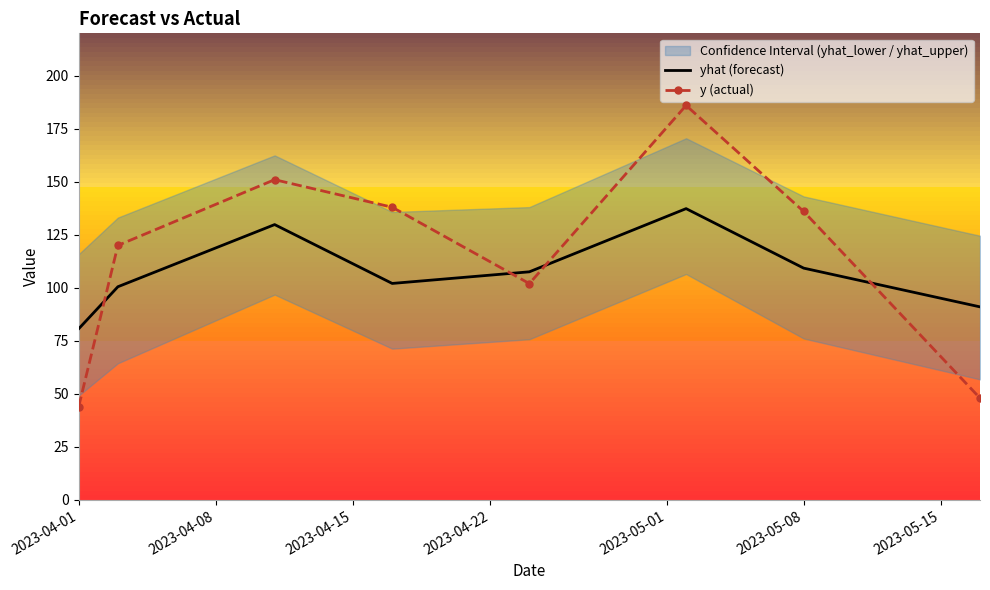

Which series ends up on top after the final intersection of yhat (forecast) and y (actual)?

yhat (forecast)